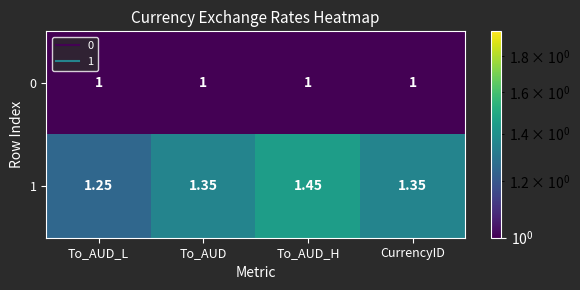

At which label does 1 reach its minimum?

To_AUD_L